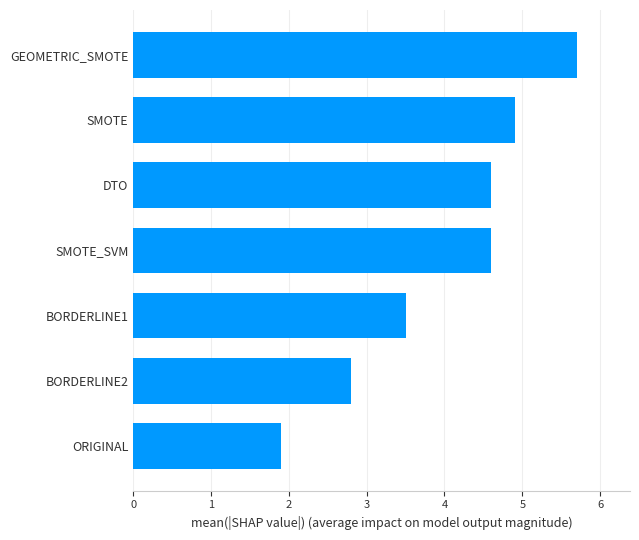

Read the value at SMOTE_SVM.

4.6